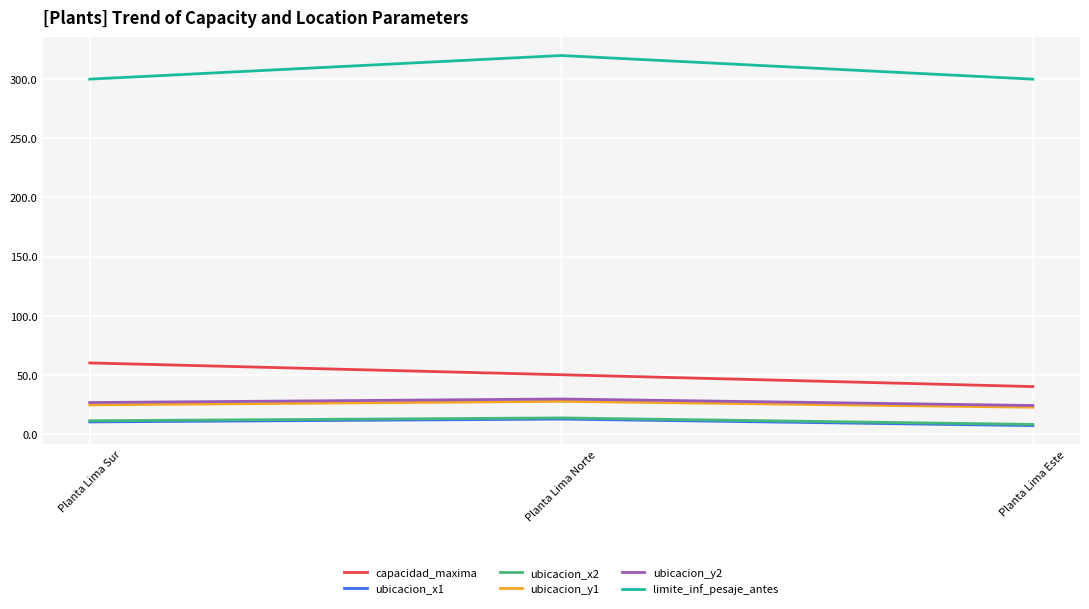

List the labels in order of capacidad_maxima value, largest first.

Planta Lima Sur, Planta Lima Norte, Planta Lima Este